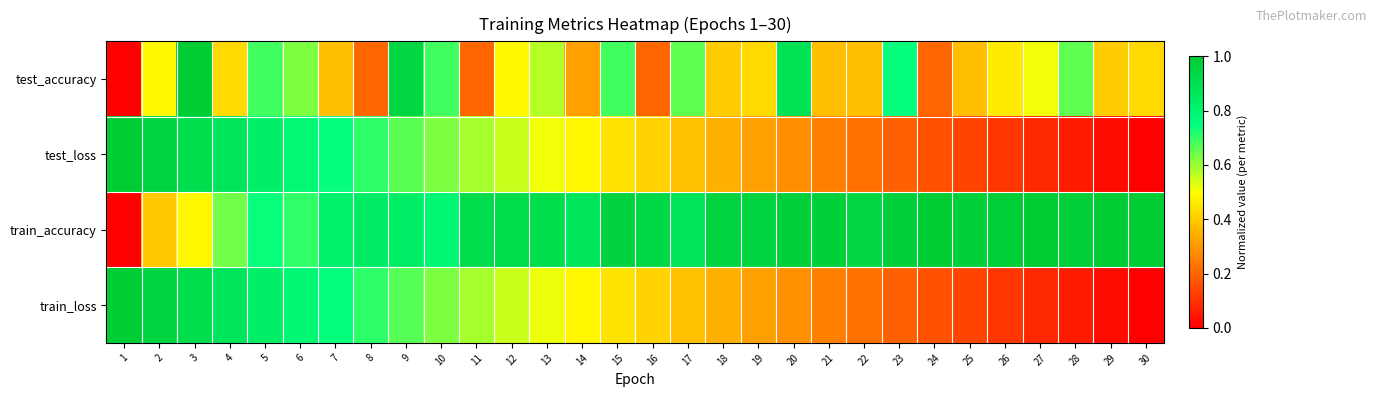

At which category does the chart reach its minimum across all series?

1